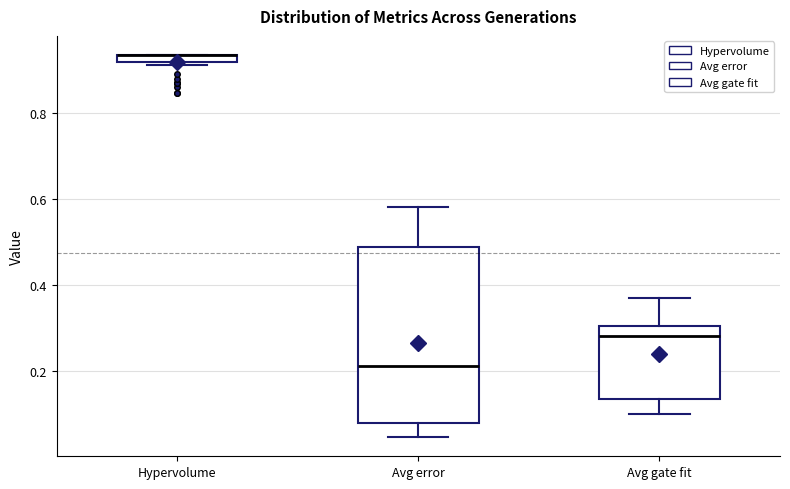

Where is the upper edge of the box for Hypervolume on the y-axis? The values are not printed on the chart, so give them approximately, as read against the axis.

0.94